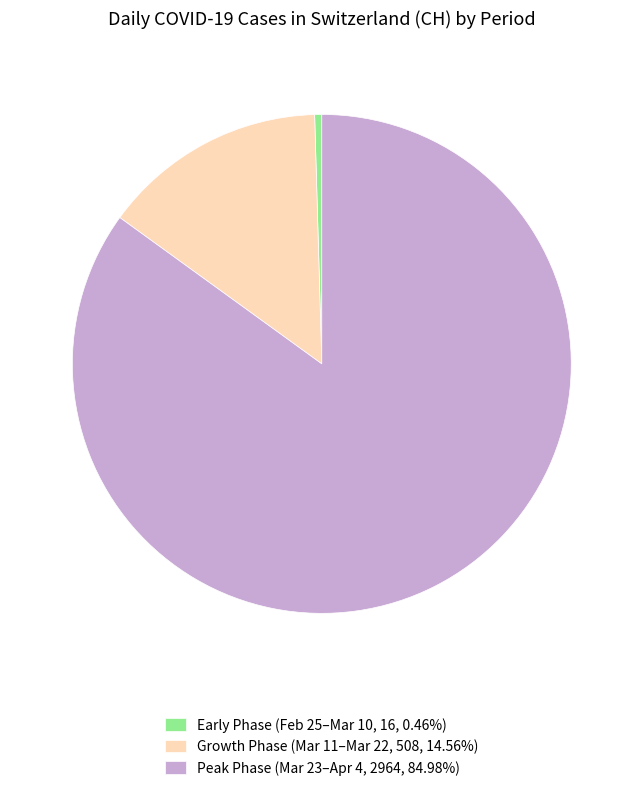

Does Early Phase (Feb 25–Mar 10, 16, 0.46%) represent more than half of the total?

No